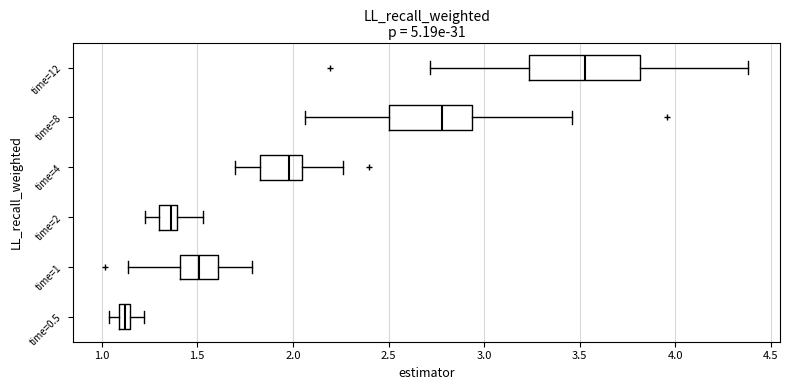

Where does the left whisker of the box for time=12 end on the x-axis? The values are not printed on the chart, so give them approximately, as read against the axis.

2.70